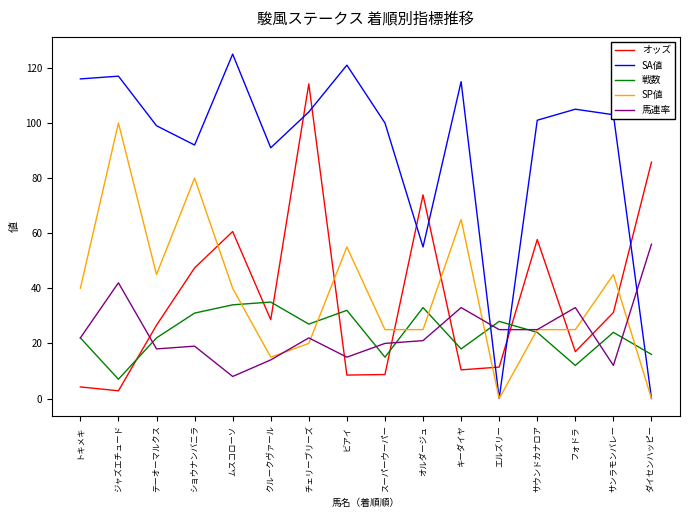

Is the value of SA値 at スーパーウーパー greater than the value of オッズ at クルークヴァール?

Yes